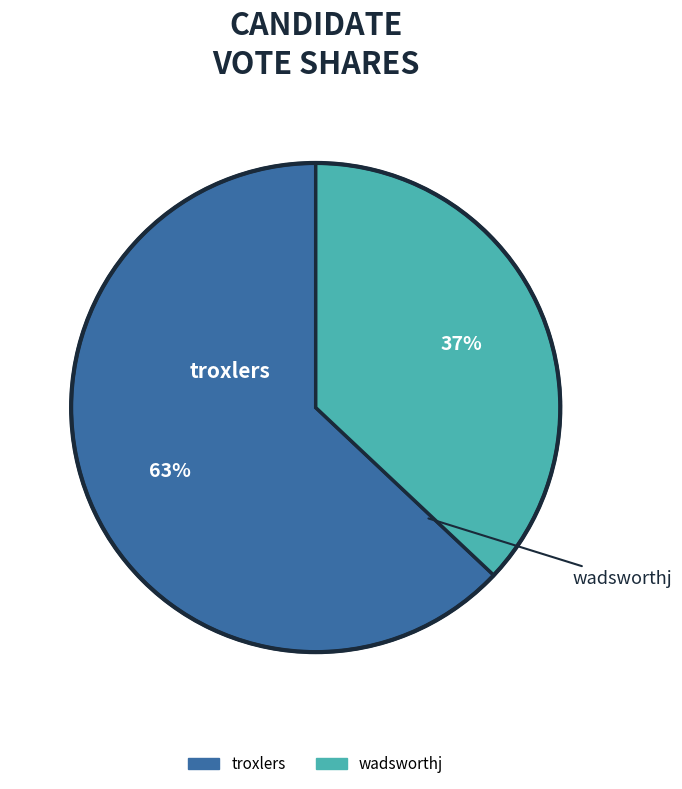

Between wadsworthj and troxlers, which is larger?

troxlers